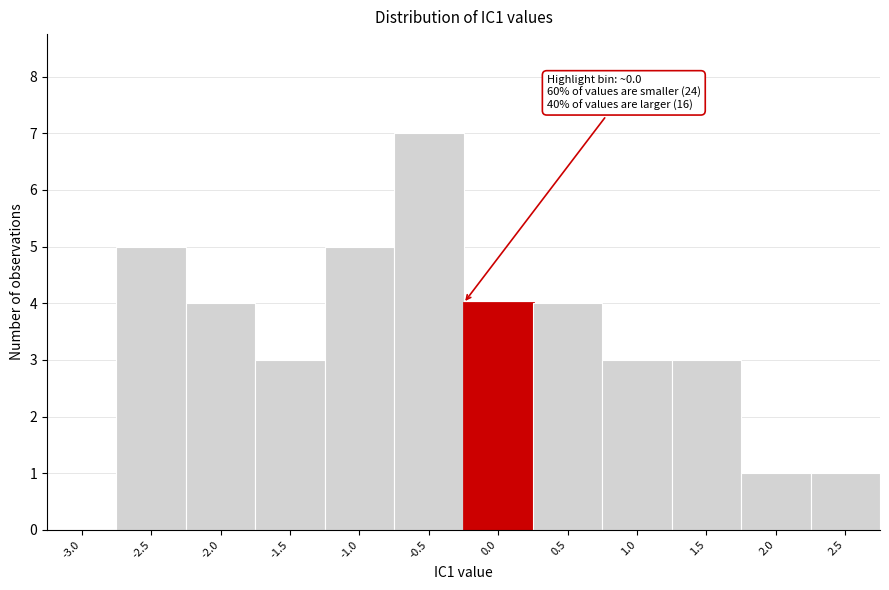

Reading right to left, transcribe all the data shown in this chart.

2.5=1	2.0=1	1.5=3	1.0=3	0.5=4	0.0=4	-0.5=7	-1.0=5	-1.5=3	-2.0=4	-2.5=5	-3.0=0